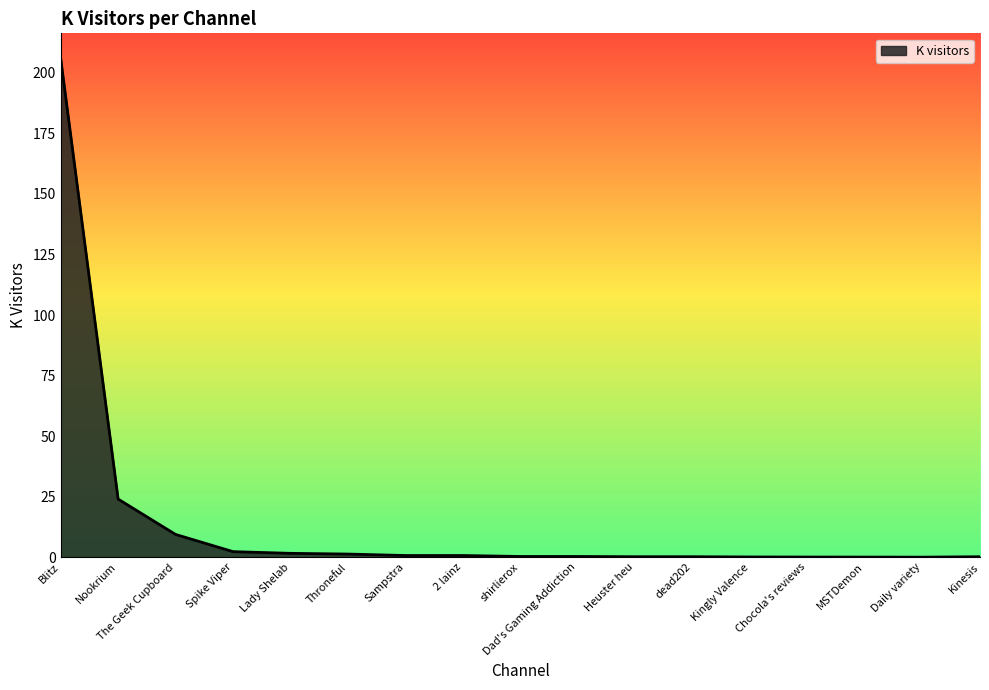

What is the difference between the maximum and minimum values?

206.0